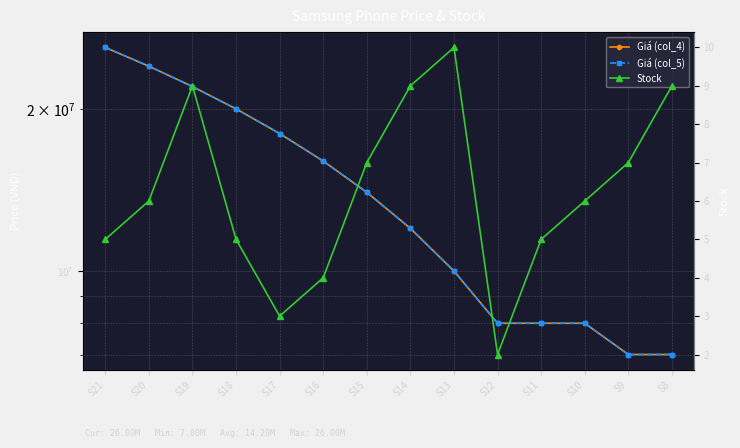

Which category has the highest value in the Stock series?

S13